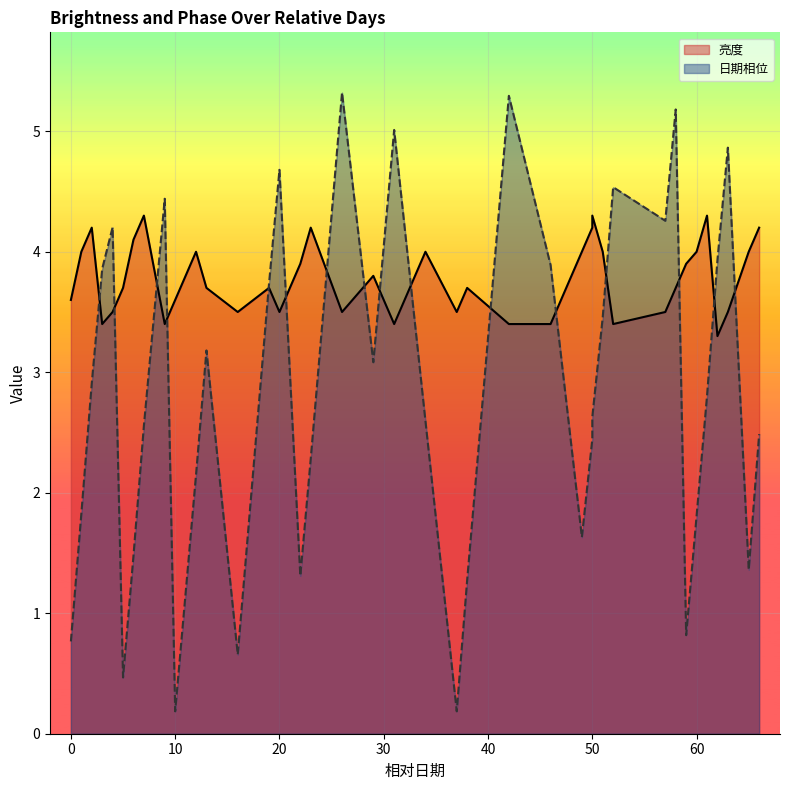

After their last crossing, which series has the higher values: 亮度 or 日期相位?

亮度